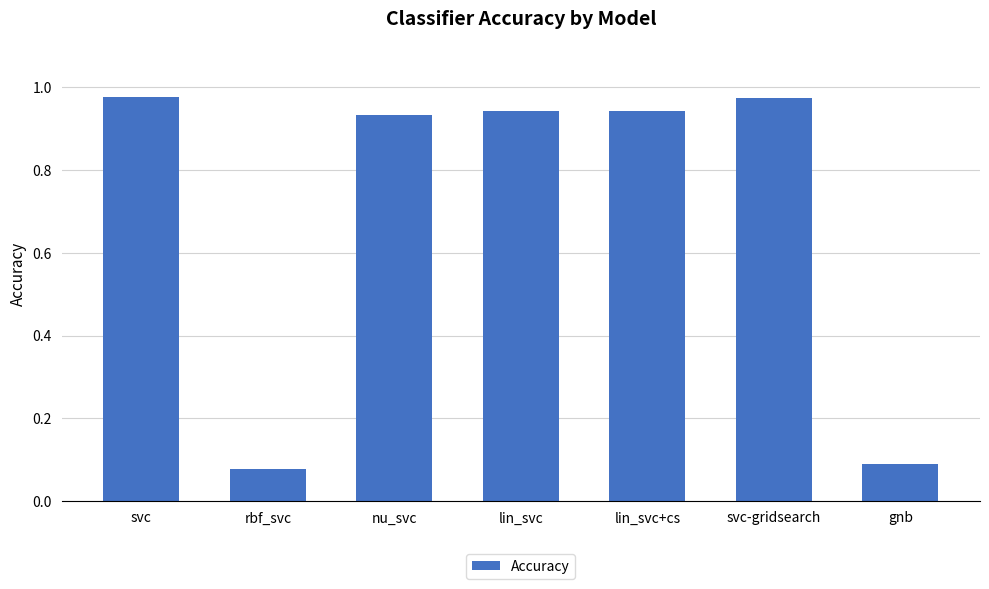

The chart shows a value of 0.3 at lin_svc+cs. True or false?

False